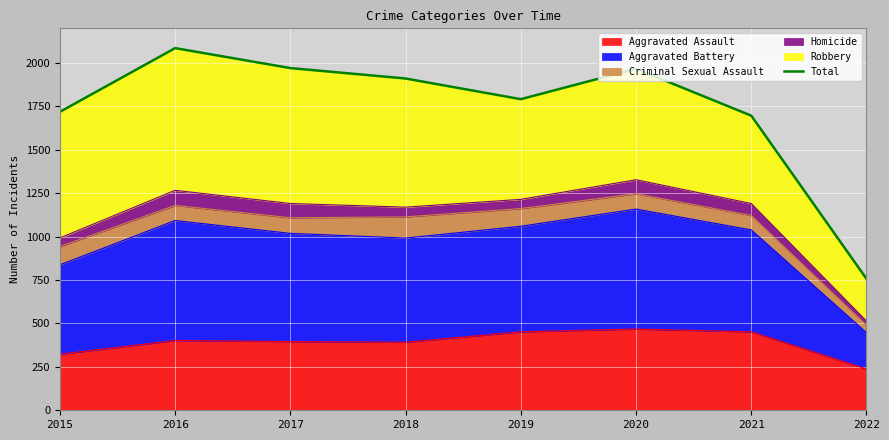

What is the average value?

1738